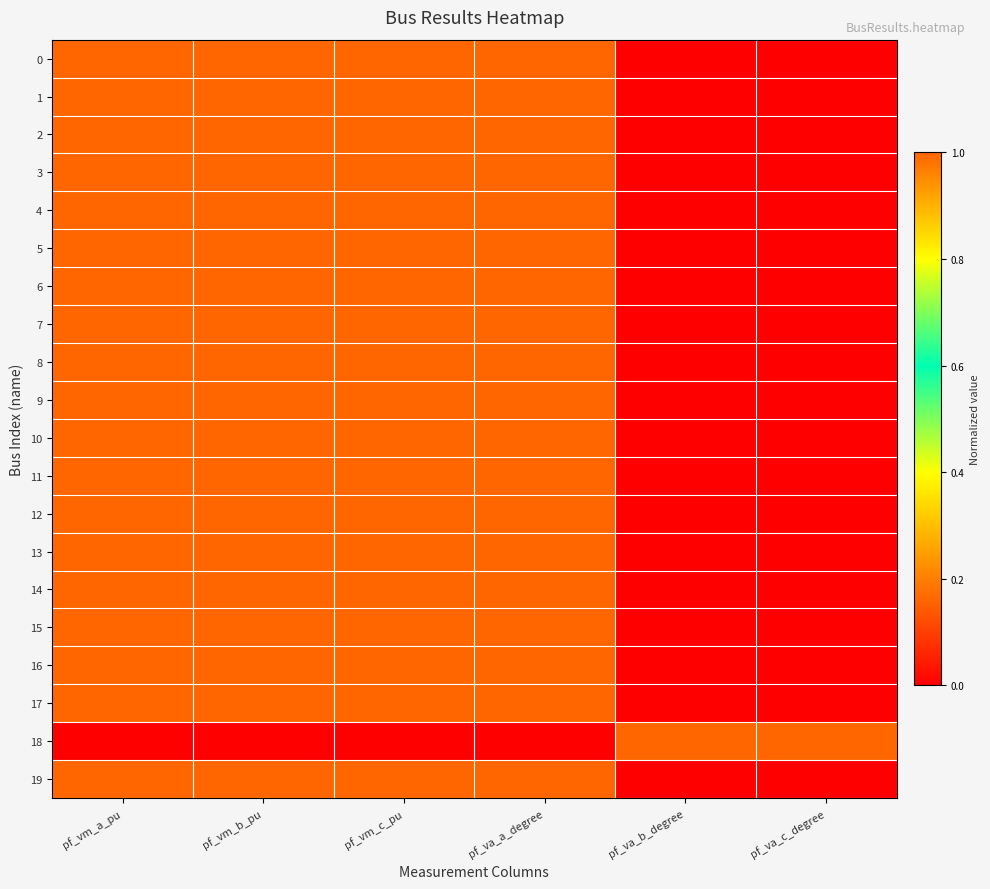

Reading left to right, what are all the values shown in this chart?

0: pf_vm_a_pu=1.0	pf_vm_b_pu=1.0	pf_vm_c_pu=1.0	pf_va_a_degree=1.0	pf_va_b_degree=0.0	pf_va_c_degree=0.0
1: pf_vm_a_pu=1.0	pf_vm_b_pu=1.0	pf_vm_c_pu=1.0	pf_va_a_degree=1.0	pf_va_b_degree=0.0	pf_va_c_degree=0.0
2: pf_vm_a_pu=1.0	pf_vm_b_pu=1.0	pf_vm_c_pu=1.0	pf_va_a_degree=1.0	pf_va_b_degree=0.0	pf_va_c_degree=0.0
3: pf_vm_a_pu=1.0	pf_vm_b_pu=1.0	pf_vm_c_pu=1.0	pf_va_a_degree=1.0	pf_va_b_degree=0.0	pf_va_c_degree=0.0
4: pf_vm_a_pu=1.0	pf_vm_b_pu=1.0	pf_vm_c_pu=1.0	pf_va_a_degree=1.0	pf_va_b_degree=0.0	pf_va_c_degree=0.0
5: pf_vm_a_pu=1.0	pf_vm_b_pu=1.0	pf_vm_c_pu=1.0	pf_va_a_degree=1.0	pf_va_b_degree=0.0	pf_va_c_degree=0.0
6: pf_vm_a_pu=1.0	pf_vm_b_pu=1.0	pf_vm_c_pu=1.0	pf_va_a_degree=1.0	pf_va_b_degree=0.0	pf_va_c_degree=0.0
7: pf_vm_a_pu=1.0	pf_vm_b_pu=1.0	pf_vm_c_pu=1.0	pf_va_a_degree=1.0	pf_va_b_degree=0.0	pf_va_c_degree=0.0
8: pf_vm_a_pu=1.0	pf_vm_b_pu=1.0	pf_vm_c_pu=1.0	pf_va_a_degree=1.0	pf_va_b_degree=0.0	pf_va_c_degree=0.0
9: pf_vm_a_pu=1.0	pf_vm_b_pu=1.0	pf_vm_c_pu=1.0	pf_va_a_degree=1.0	pf_va_b_degree=0.0	pf_va_c_degree=0.0
10: pf_vm_a_pu=1.0	pf_vm_b_pu=1.0	pf_vm_c_pu=1.0	pf_va_a_degree=1.0	pf_va_b_degree=0.0	pf_va_c_degree=0.0
11: pf_vm_a_pu=1.0	pf_vm_b_pu=1.0	pf_vm_c_pu=1.0	pf_va_a_degree=1.0	pf_va_b_degree=0.0	pf_va_c_degree=0.0
12: pf_vm_a_pu=1.0	pf_vm_b_pu=1.0	pf_vm_c_pu=1.0	pf_va_a_degree=1.0	pf_va_b_degree=0.0	pf_va_c_degree=0.0
13: pf_vm_a_pu=1.0	pf_vm_b_pu=1.0	pf_vm_c_pu=1.0	pf_va_a_degree=1.0	pf_va_b_degree=0.0	pf_va_c_degree=0.0
14: pf_vm_a_pu=1.0	pf_vm_b_pu=1.0	pf_vm_c_pu=1.0	pf_va_a_degree=1.0	pf_va_b_degree=0.0	pf_va_c_degree=0.0
15: pf_vm_a_pu=1.0	pf_vm_b_pu=1.0	pf_vm_c_pu=1.0	pf_va_a_degree=1.0	pf_va_b_degree=0.0	pf_va_c_degree=0.0
16: pf_vm_a_pu=1.0	pf_vm_b_pu=1.0	pf_vm_c_pu=1.0	pf_va_a_degree=1.0	pf_va_b_degree=0.0	pf_va_c_degree=0.0
17: pf_vm_a_pu=1.0	pf_vm_b_pu=1.0	pf_vm_c_pu=1.0	pf_va_a_degree=1.0	pf_va_b_degree=0.0	pf_va_c_degree=0.0
18: pf_vm_a_pu=0.0	pf_vm_b_pu=0.0	pf_vm_c_pu=0.0	pf_va_a_degree=0.0	pf_va_b_degree=1.0	pf_va_c_degree=1.0
19: pf_vm_a_pu=1.0	pf_vm_b_pu=1.0	pf_vm_c_pu=1.0	pf_va_a_degree=1.0	pf_va_b_degree=0.0	pf_va_c_degree=0.0